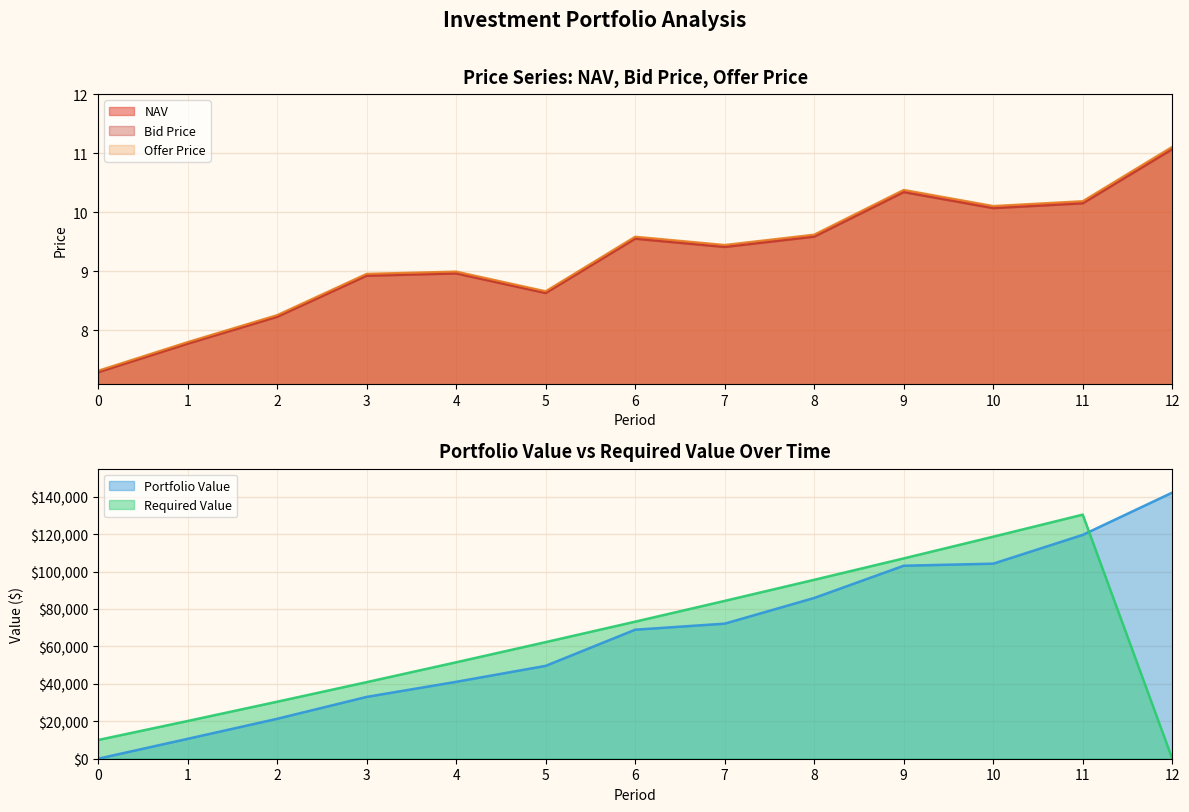

How many interior local valleys does the Bid Price series have?

3